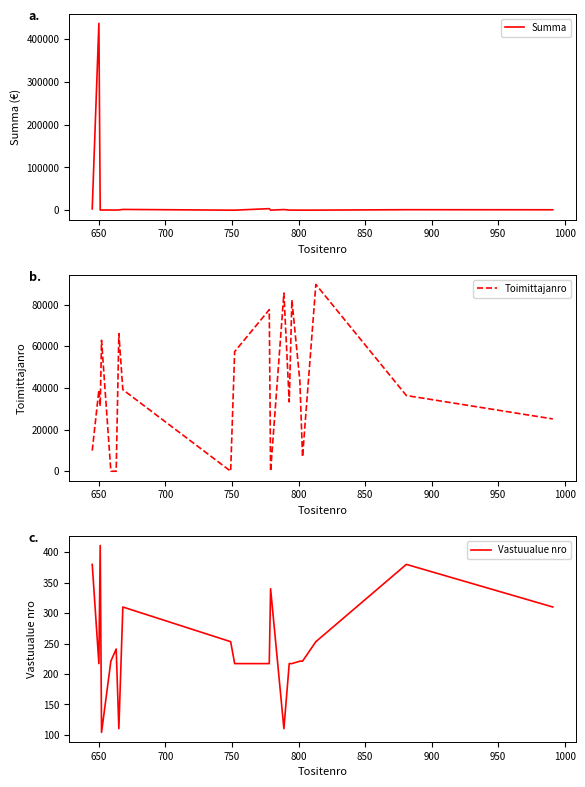

How many interior local peaks does the Vastuualue nro series have?

5